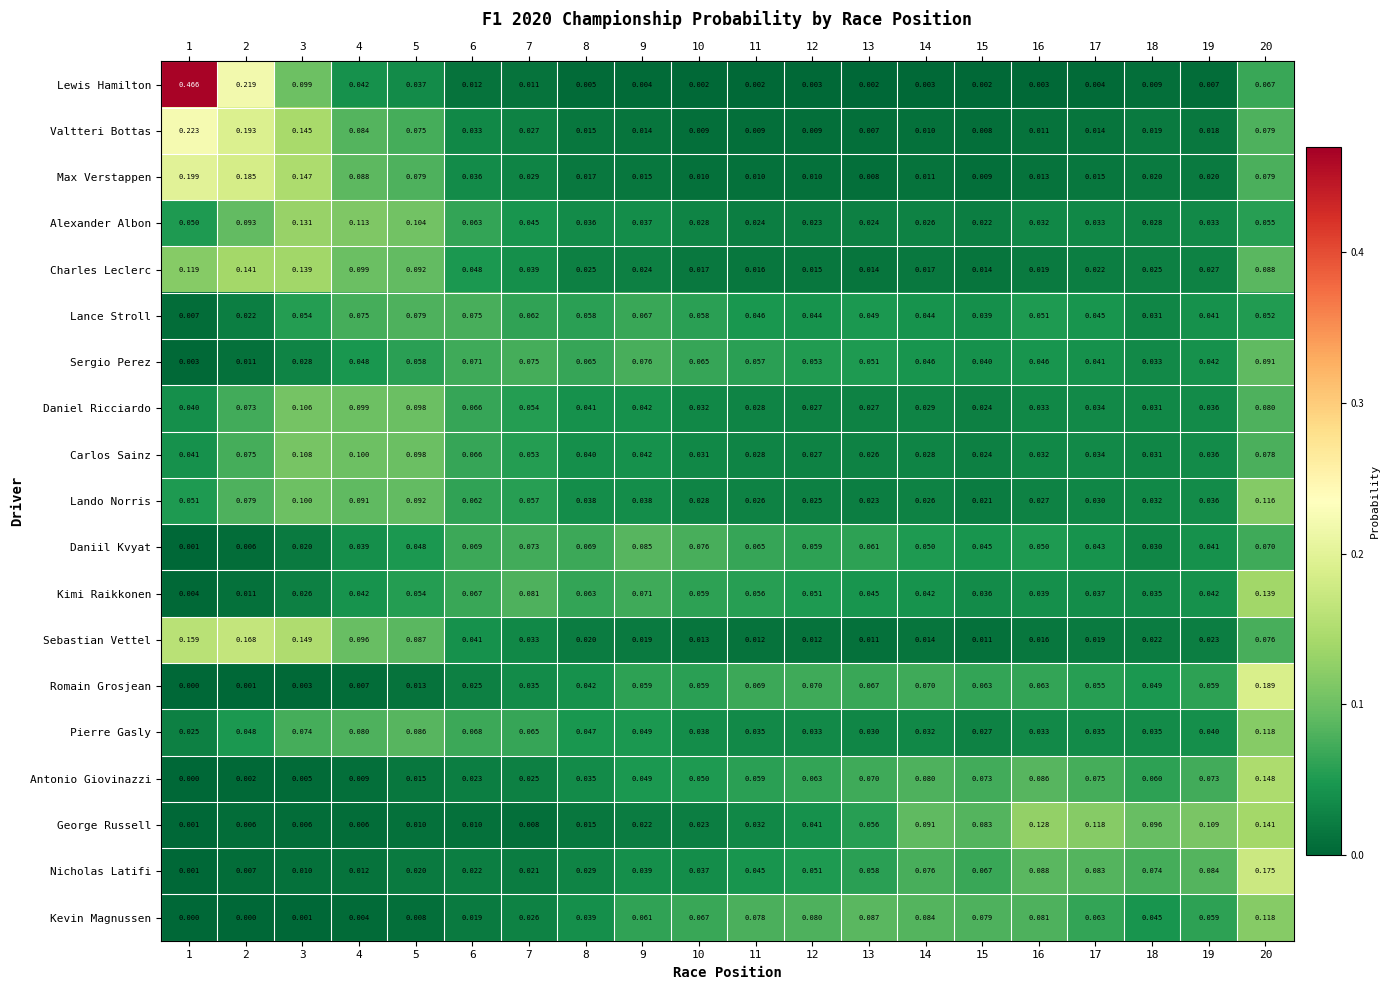

Is the value of Daniel Ricciardo at 8 greater than the value of Lando Norris at 14?

Yes